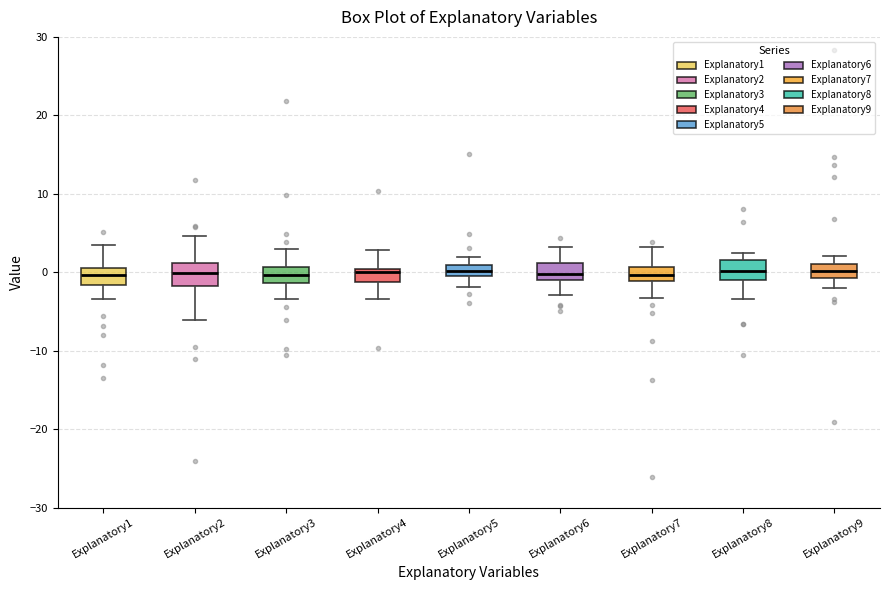

Where does the lower whisker of the box for Explanatory8 end on the y-axis? The values are not printed on the chart, so give them approximately, as read against the axis.

-3